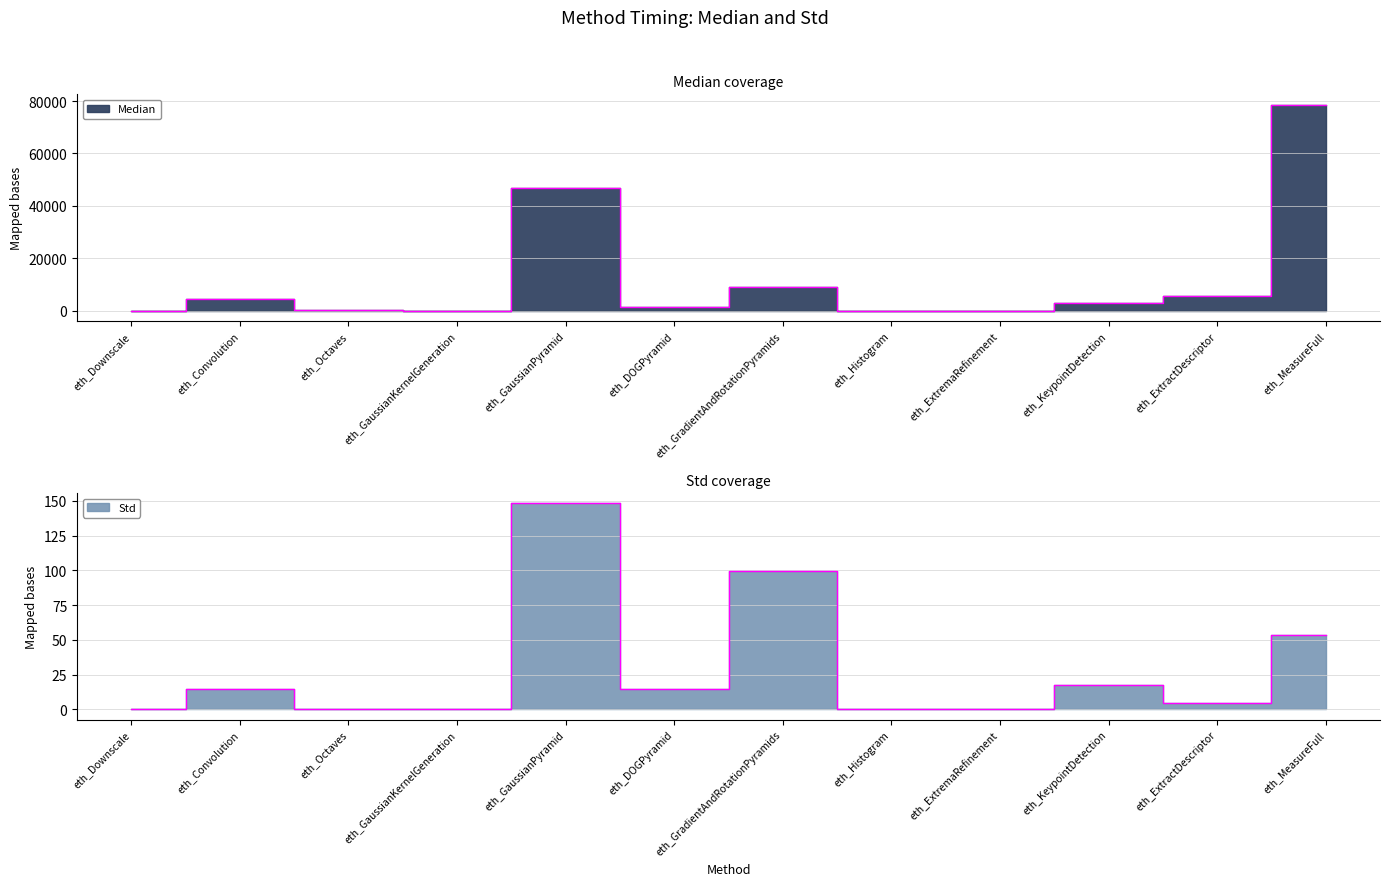

What position from the left is eth_MeasureFull?

12